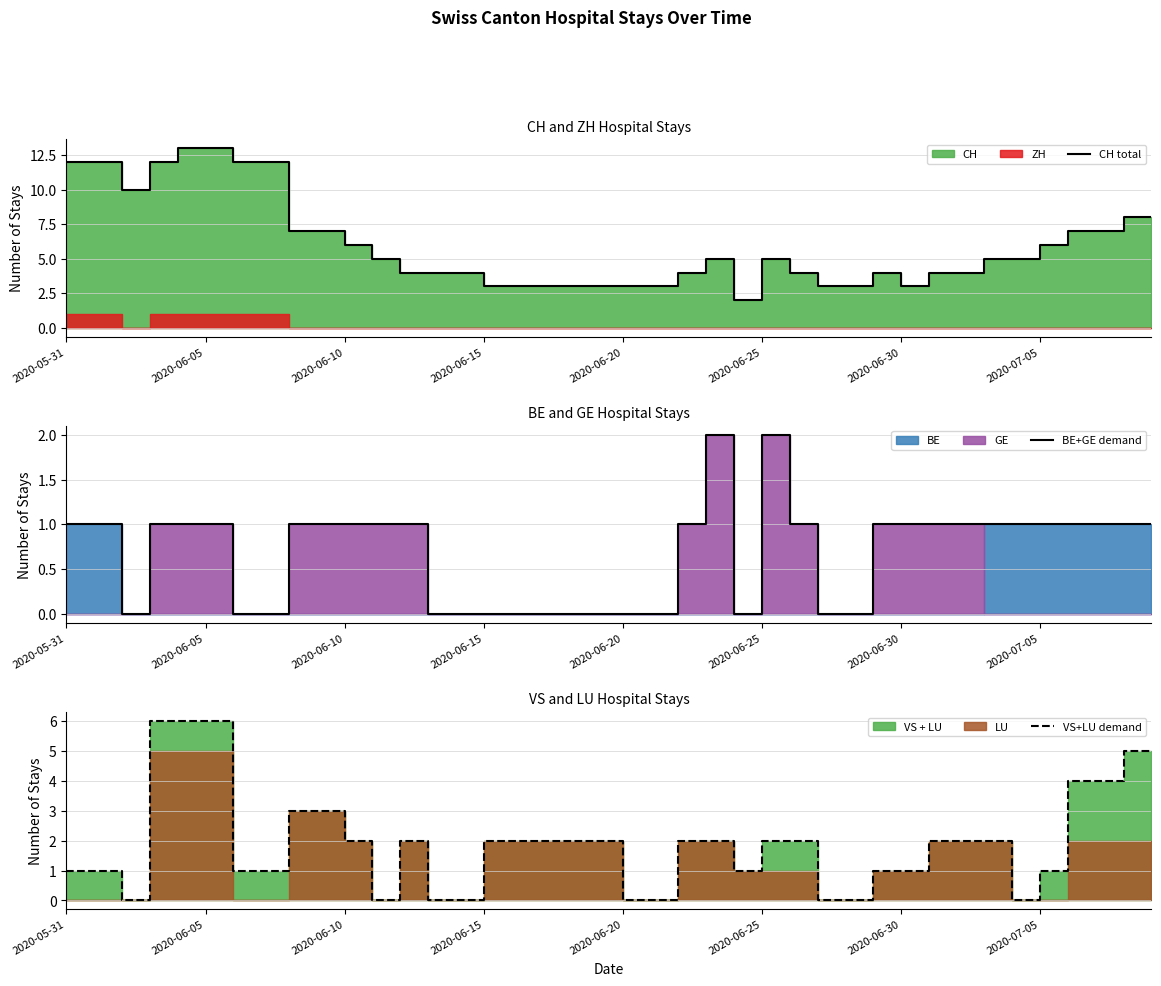

What is the greatest value displayed?

13